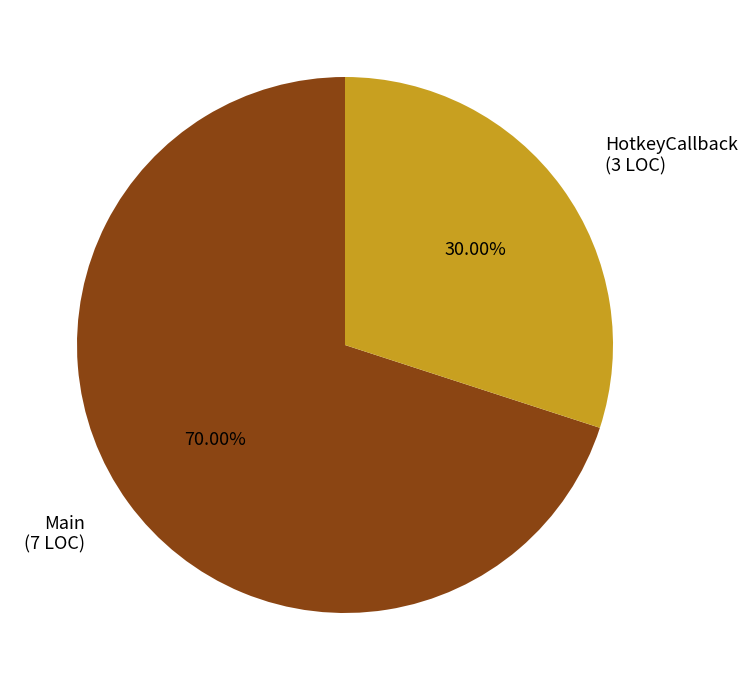

Is there a majority slice in this chart?

Yes